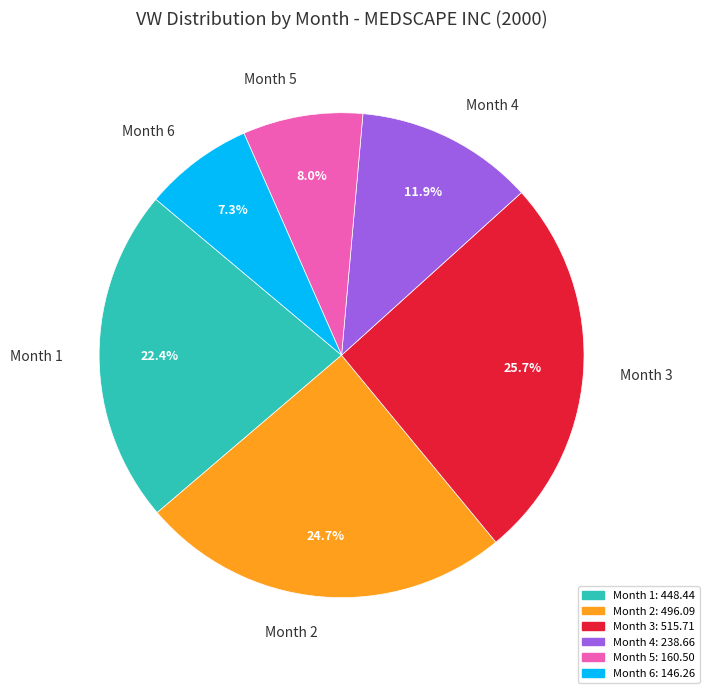

True or false: Month 3 accounts for 26% of the total.

True